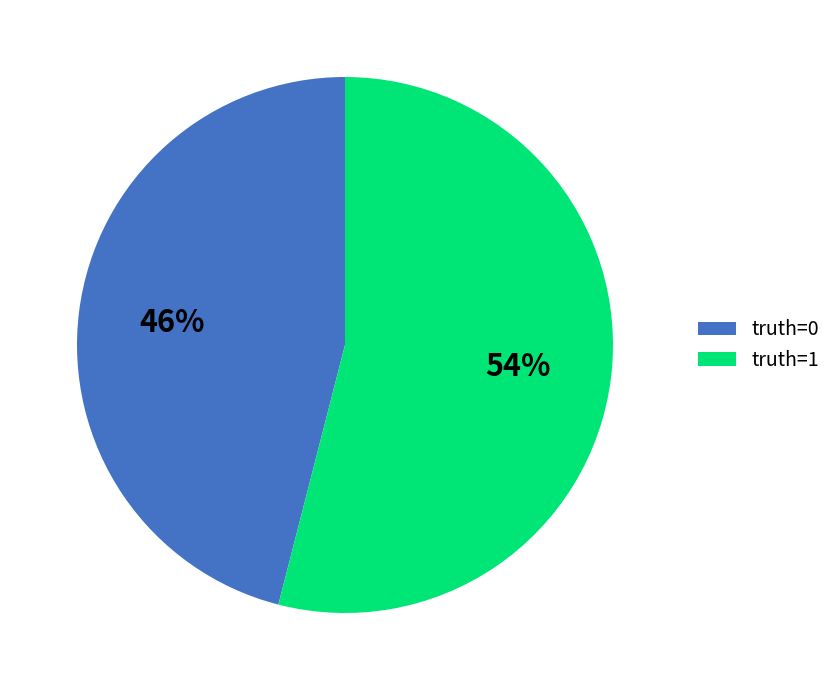

Which slice is the largest?

truth=1